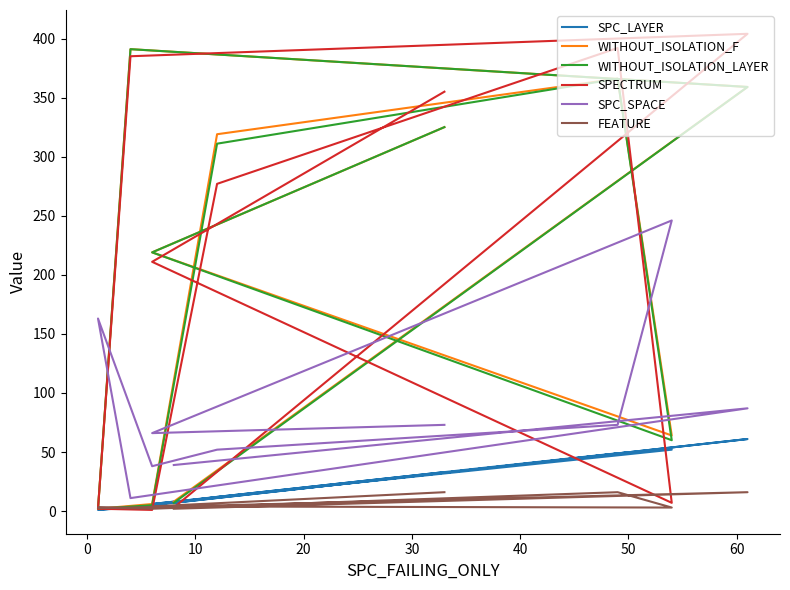

Rank the series at 20 from highest to lowest value.

SPECTRUM, WITHOUT_ISOLATION_F, WITHOUT_ISOLATION_LAYER, SPC_SPACE, SPC_LAYER, FEATURE